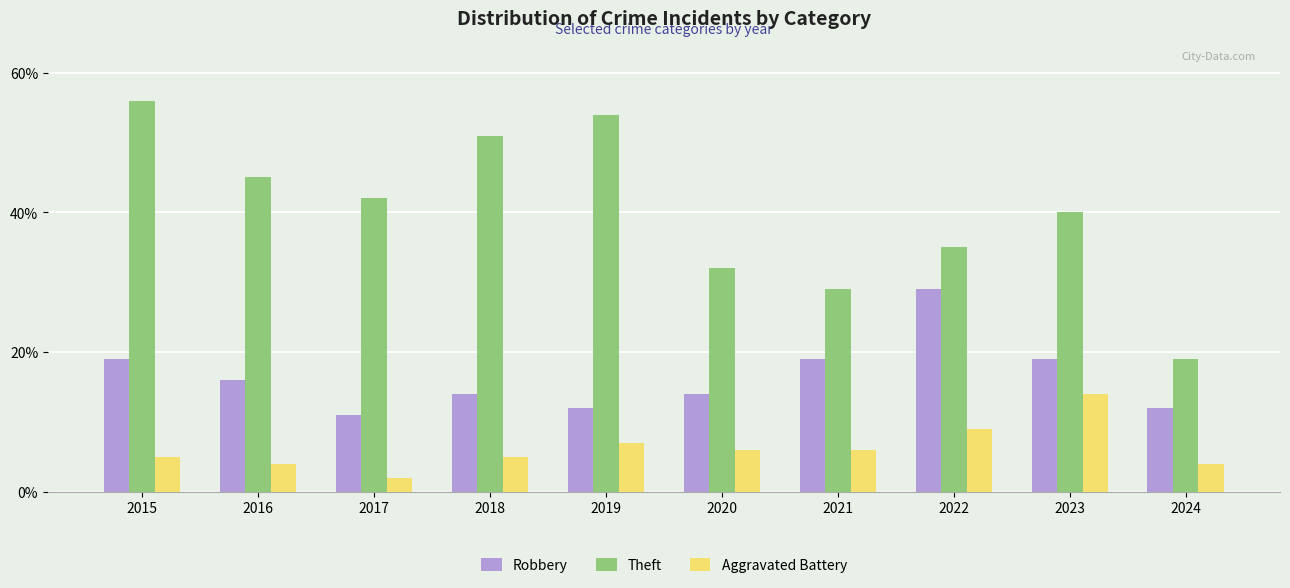

Which series has the largest range (max minus min)?

Theft